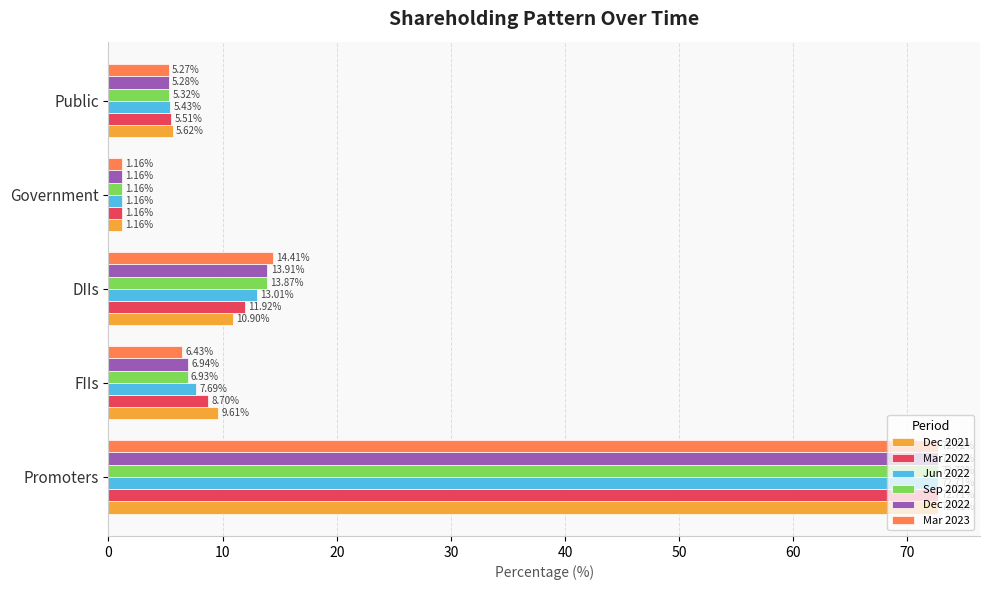

What is the sum of all Dec 2022 values?

100.0